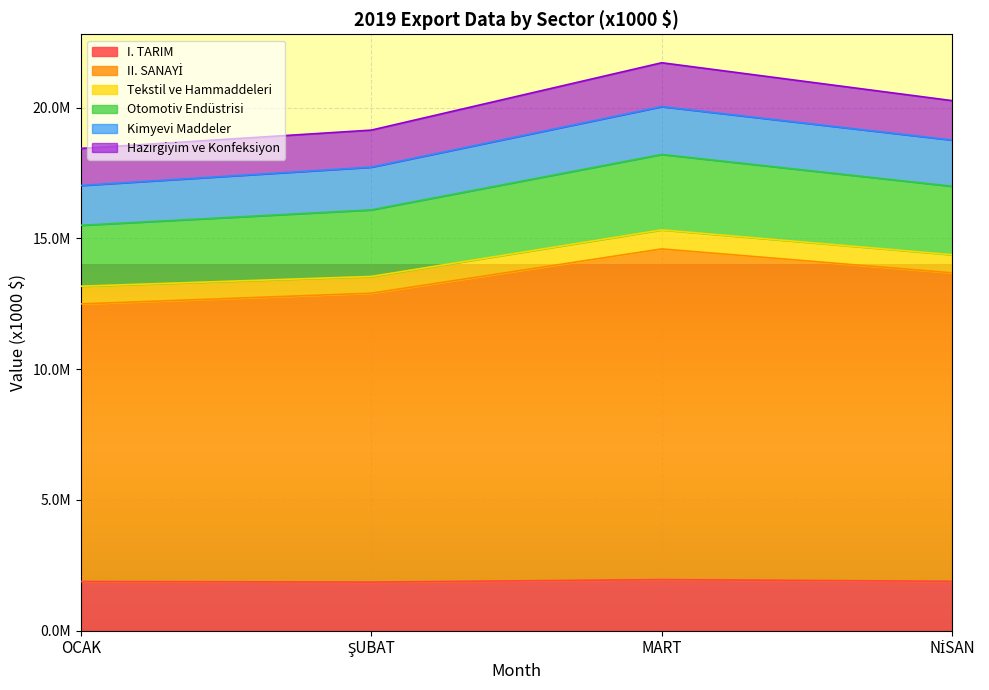

Which series has the largest total across all categories?

II. SANAYİ